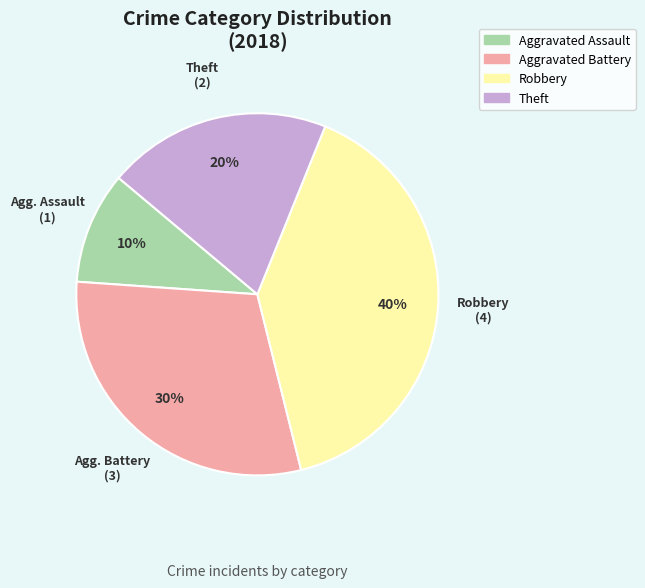

To the nearest percent, what is the difference between the Theft and Aggravated Assault slice percentages?

10%